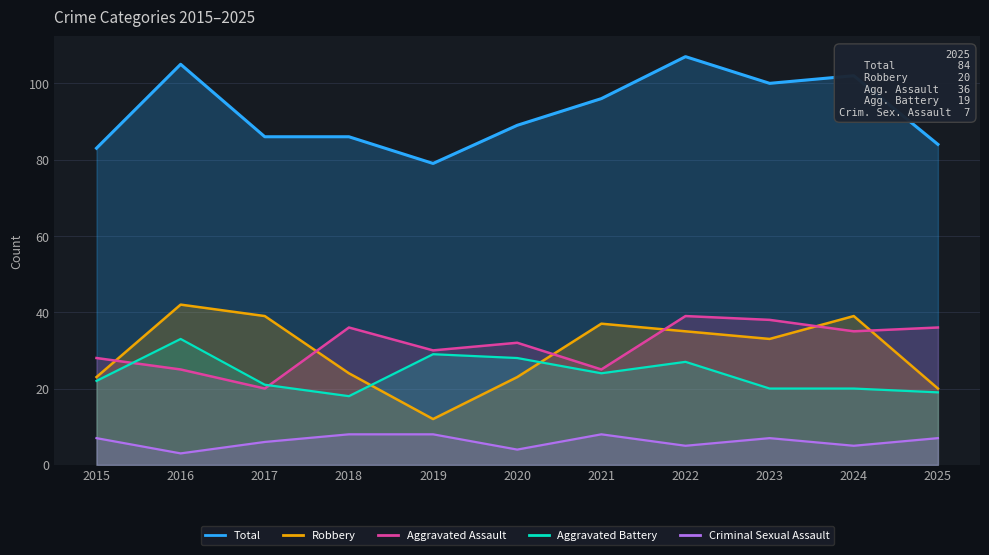

True or false: Total has a value of 144 at 2017.

False